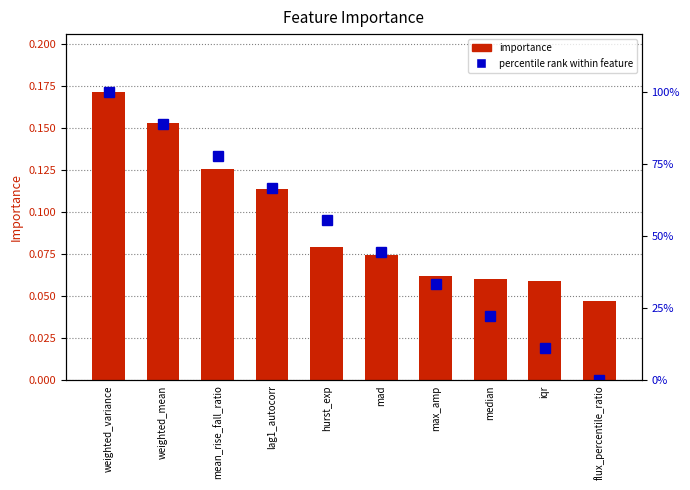

Reading left to right, list all the values displayed in this chart.

importance: weighted_variance=0.2	weighted_mean=0.2	mean_rise_fall_ratio=0.1	lag1_autocorr=0.1	hurst_exp=0.1	mad=0.1	max_amp=0.1	median=0.1	iqr=0.1	flux_percentile_ratio=0.0
percentile rank within feature: weighted_variance=100.0	weighted_mean=88.9	mean_rise_fall_ratio=77.8	lag1_autocorr=66.7	hurst_exp=55.6	mad=44.4	max_amp=33.3	median=22.2	iqr=11.1	flux_percentile_ratio=0.0